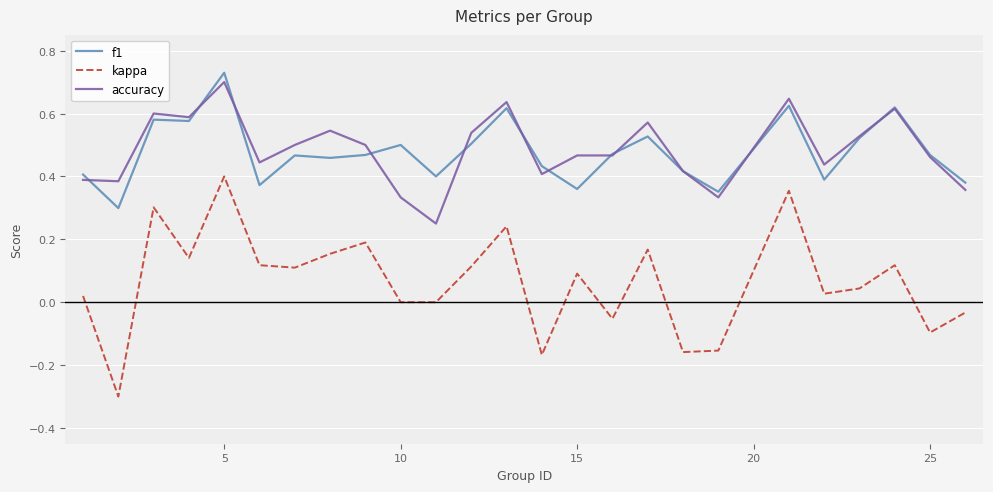

Count the number of data series in this chart.

3